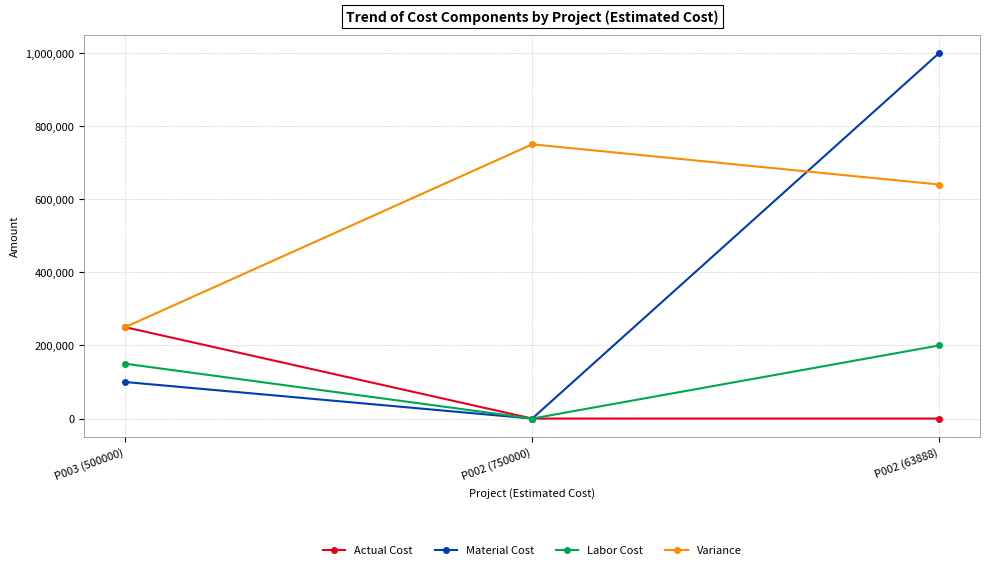

What are all the series names shown in the legend?

Actual Cost, Material Cost, Labor Cost, Variance